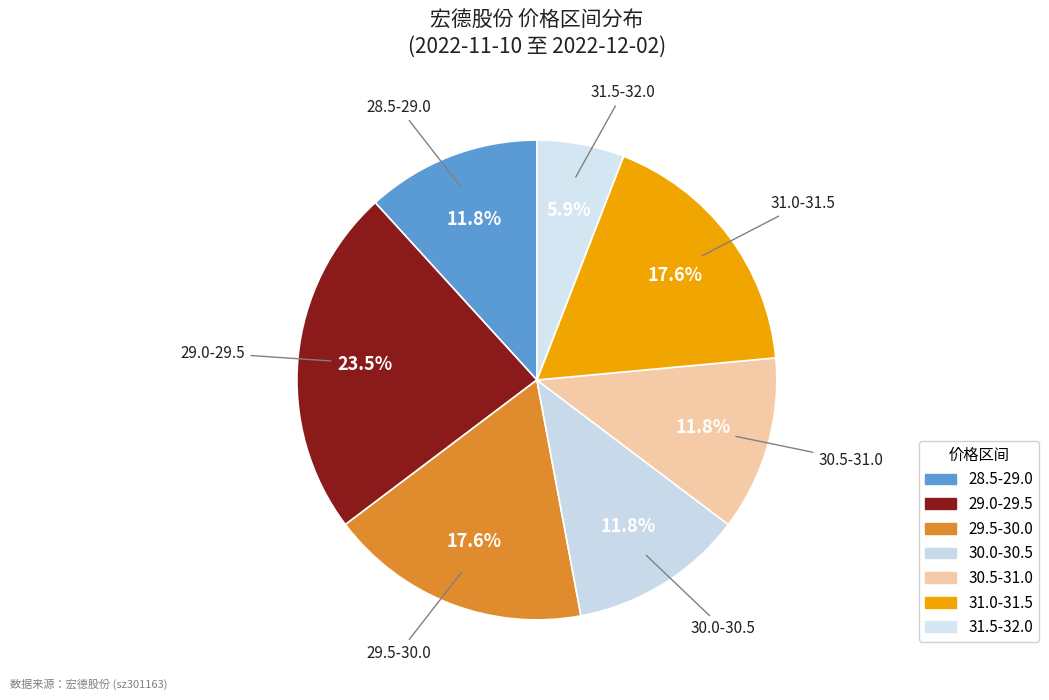

How many segments does this pie chart have?

7